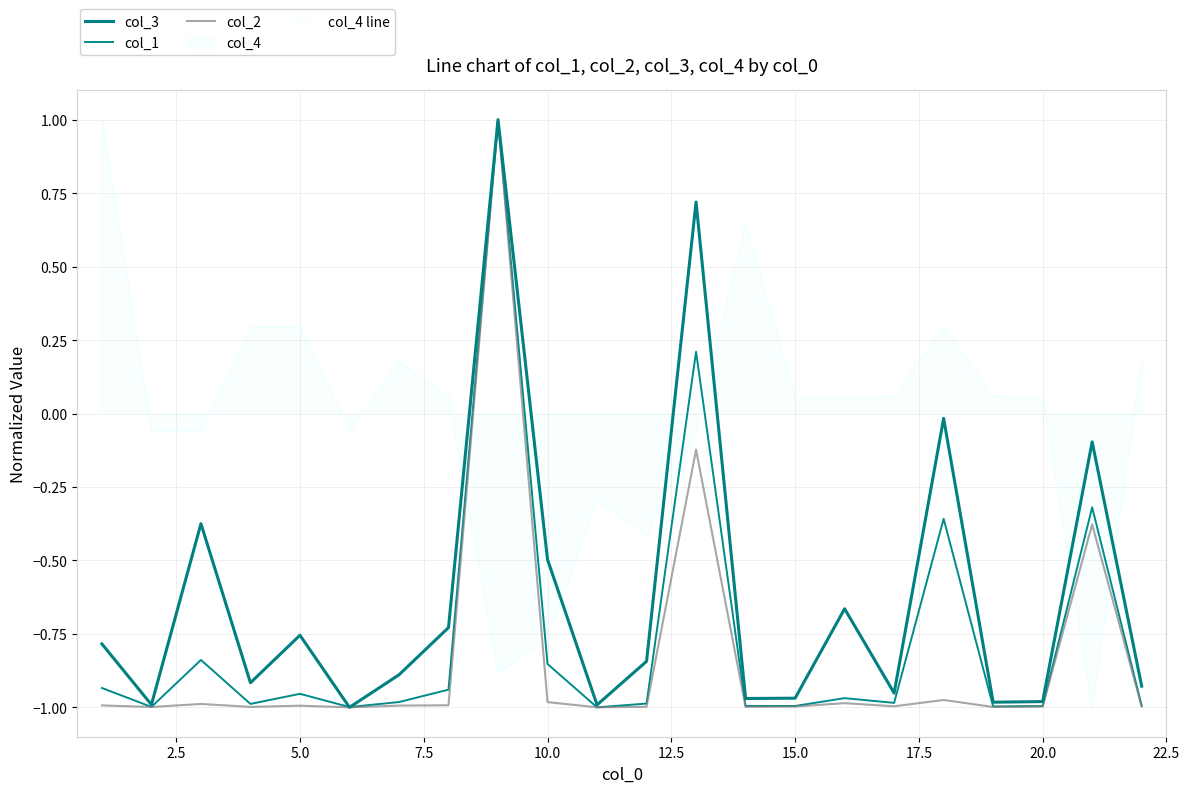

Does the chart display data point markers on the line(s)?

No